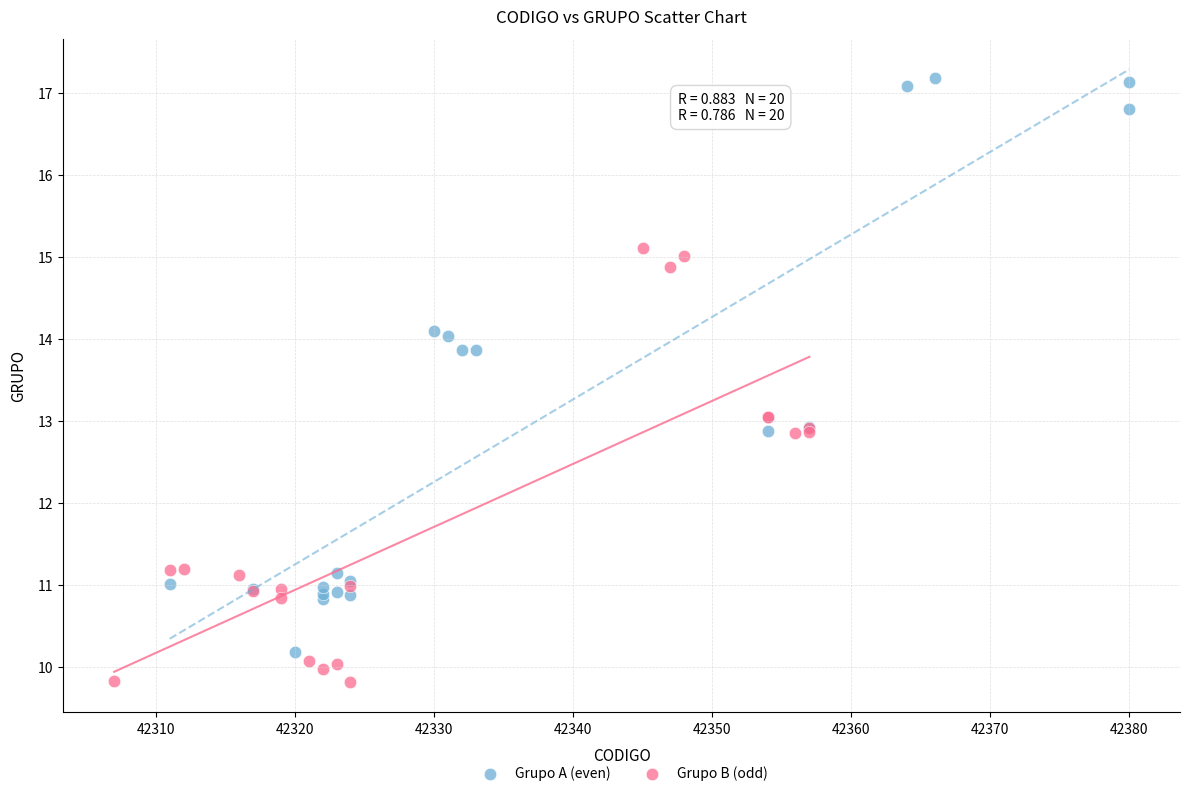

Which series reaches the maximum Y coordinate?

Grupo A (even)